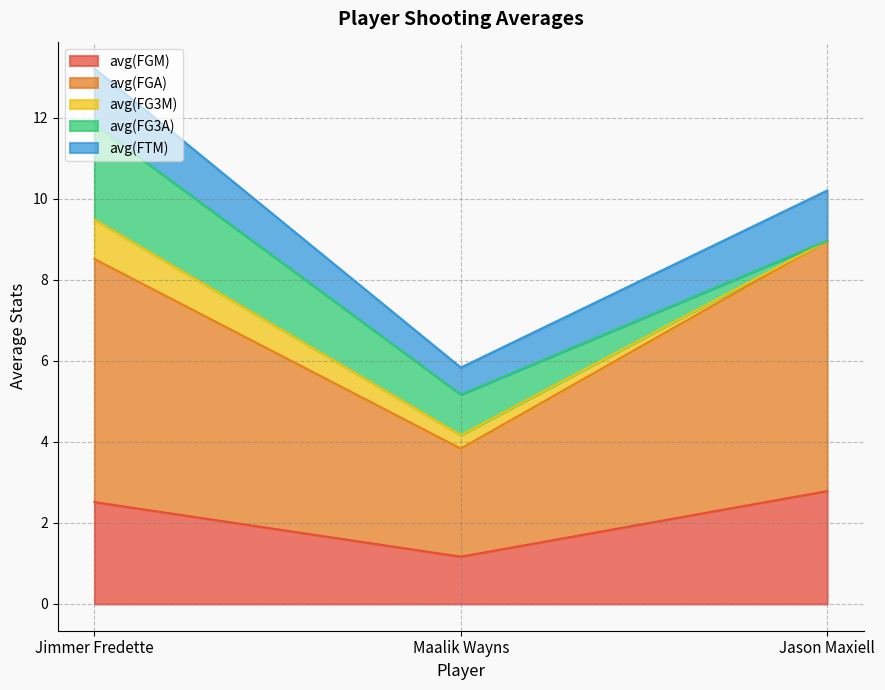

Count the avg(FGM) values in the range 1 to 2.

1